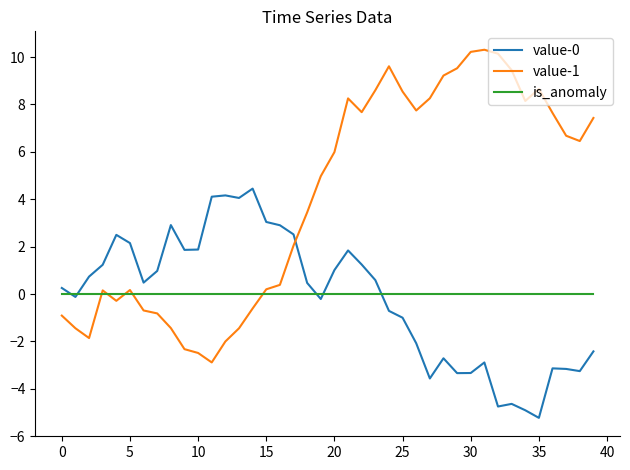

List the series in order of their peak value, highest first.

value-1, value-0, is_anomaly